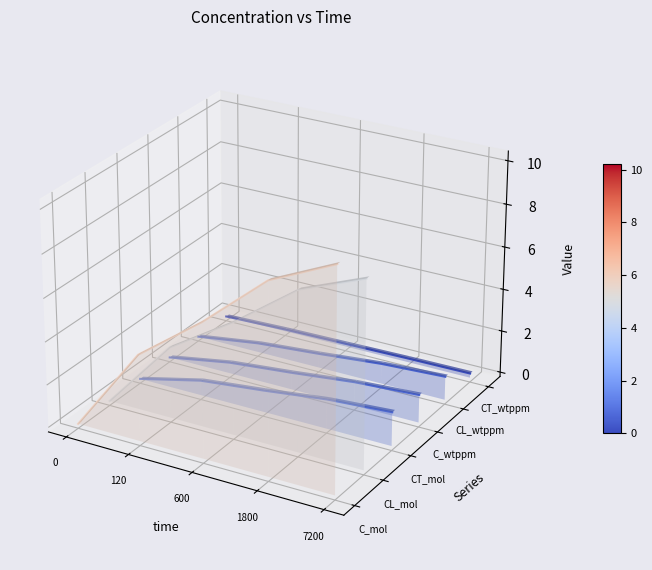

After their last crossing, which series has the higher values: CT_wtppm or CL_mol?

CL_mol